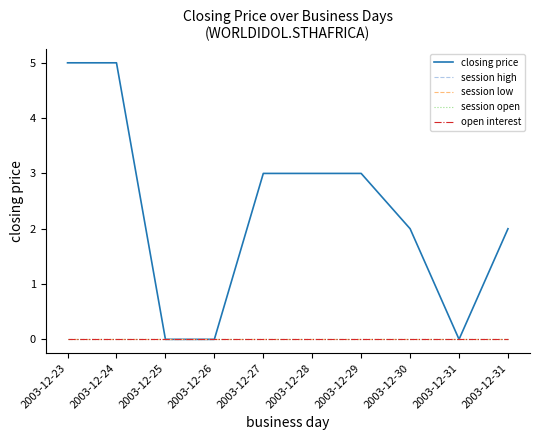

Reading left to right, extract all data points from this chart.

closing price: 2003-12-23=5	2003-12-24=5	2003-12-25=0	2003-12-26=0	2003-12-27=3	2003-12-28=3	2003-12-29=3	2003-12-30=2	2003-12-31=0	2003-12-31=2
session high: 2003-12-23=0	2003-12-24=0	2003-12-25=0	2003-12-26=0	2003-12-27=0	2003-12-28=0	2003-12-29=0	2003-12-30=0	2003-12-31=0	2003-12-31=0
session low: 2003-12-23=0	2003-12-24=0	2003-12-25=0	2003-12-26=0	2003-12-27=0	2003-12-28=0	2003-12-29=0	2003-12-30=0	2003-12-31=0	2003-12-31=0
session open: 2003-12-23=0	2003-12-24=0	2003-12-25=0	2003-12-26=0	2003-12-27=0	2003-12-28=0	2003-12-29=0	2003-12-30=0	2003-12-31=0	2003-12-31=0
open interest: 2003-12-23=0	2003-12-24=0	2003-12-25=0	2003-12-26=0	2003-12-27=0	2003-12-28=0	2003-12-29=0	2003-12-30=0	2003-12-31=0	2003-12-31=0